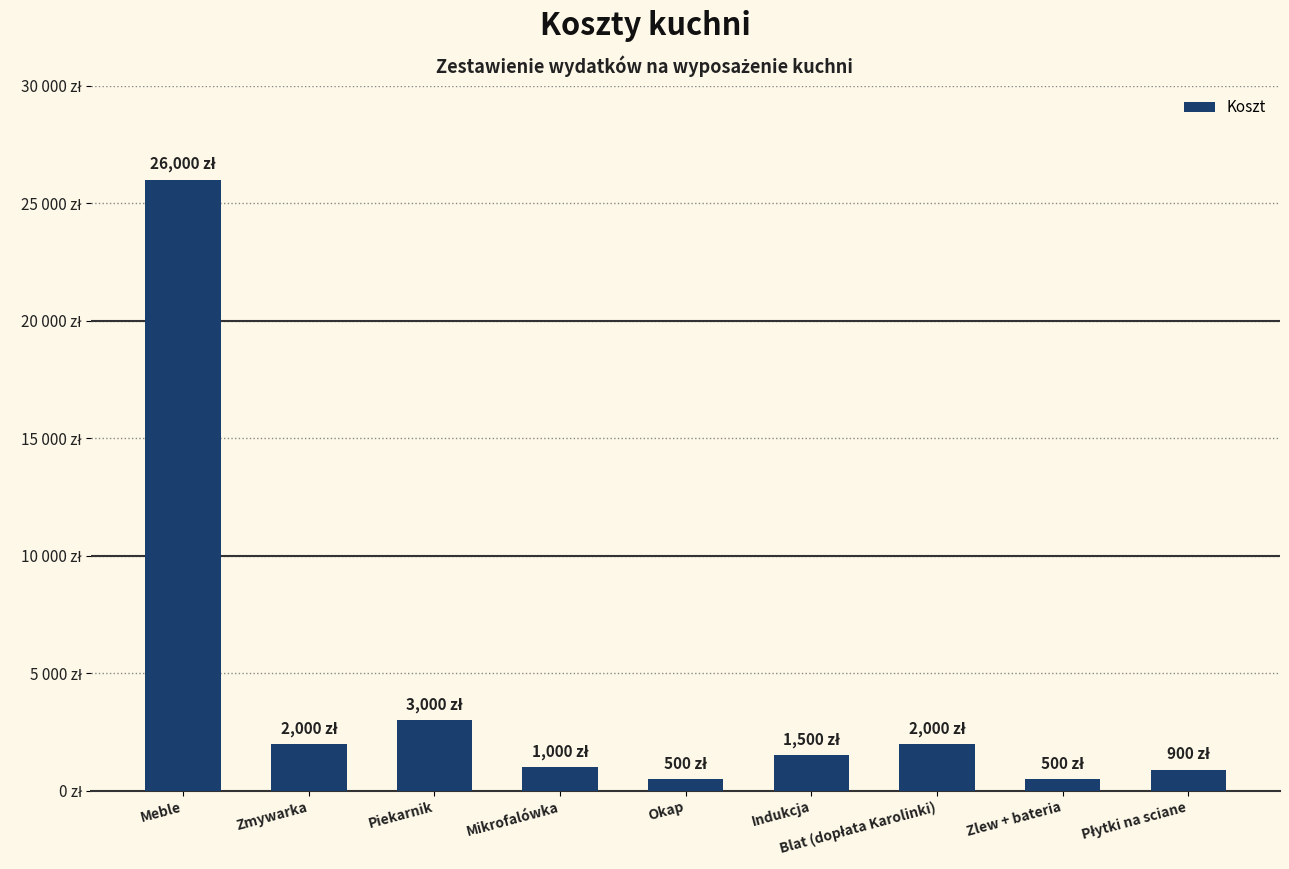

What is the difference between the values at Meble and Piekarnik?

23000